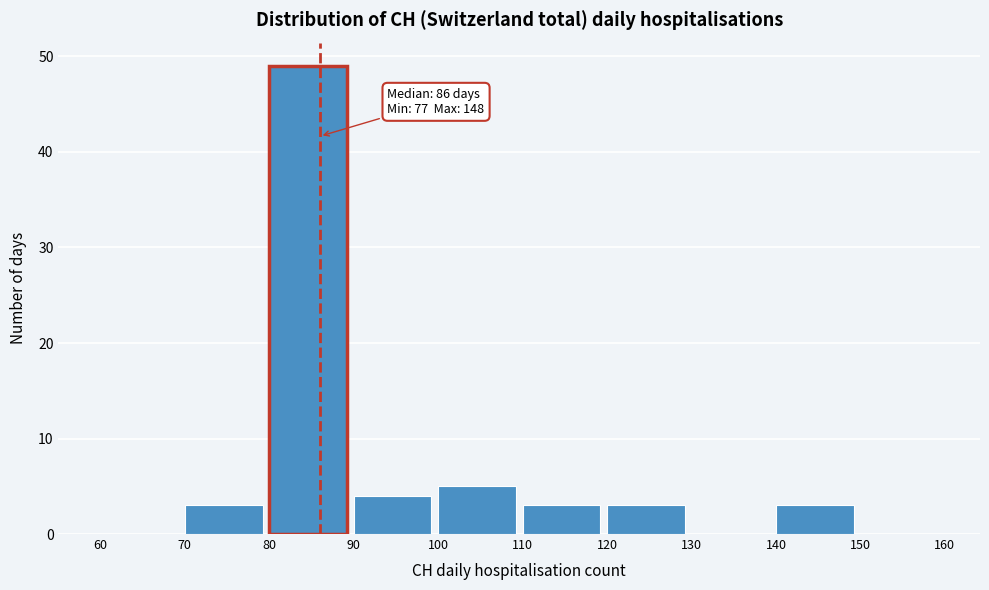

Over which range of the x-axis is the bar tallest?

80 to 90